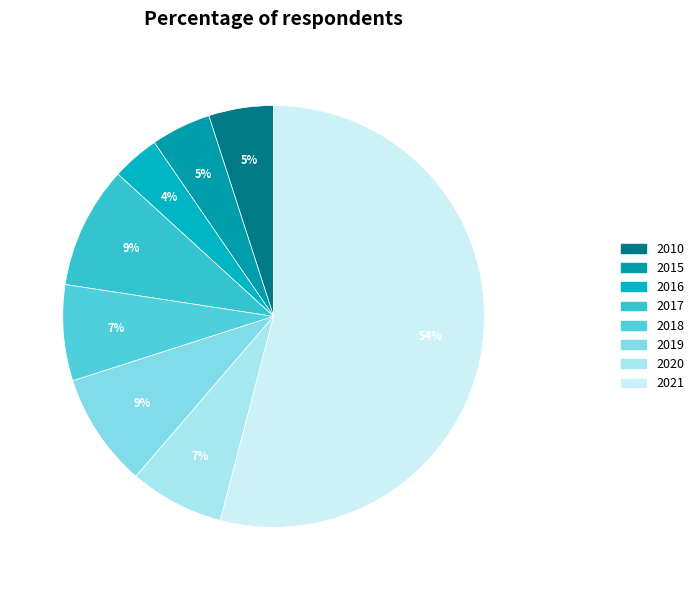

How many segments does this pie chart have?

8